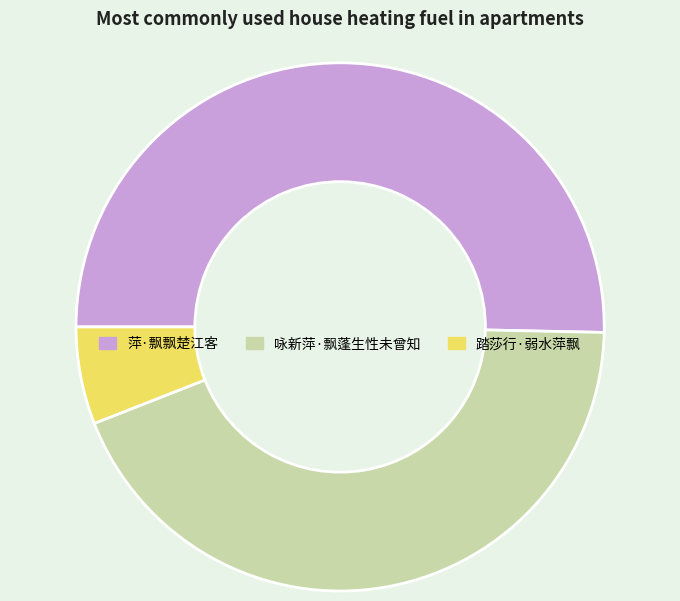

Which category has the smallest portion of the pie?

踏莎行·弱水萍飘